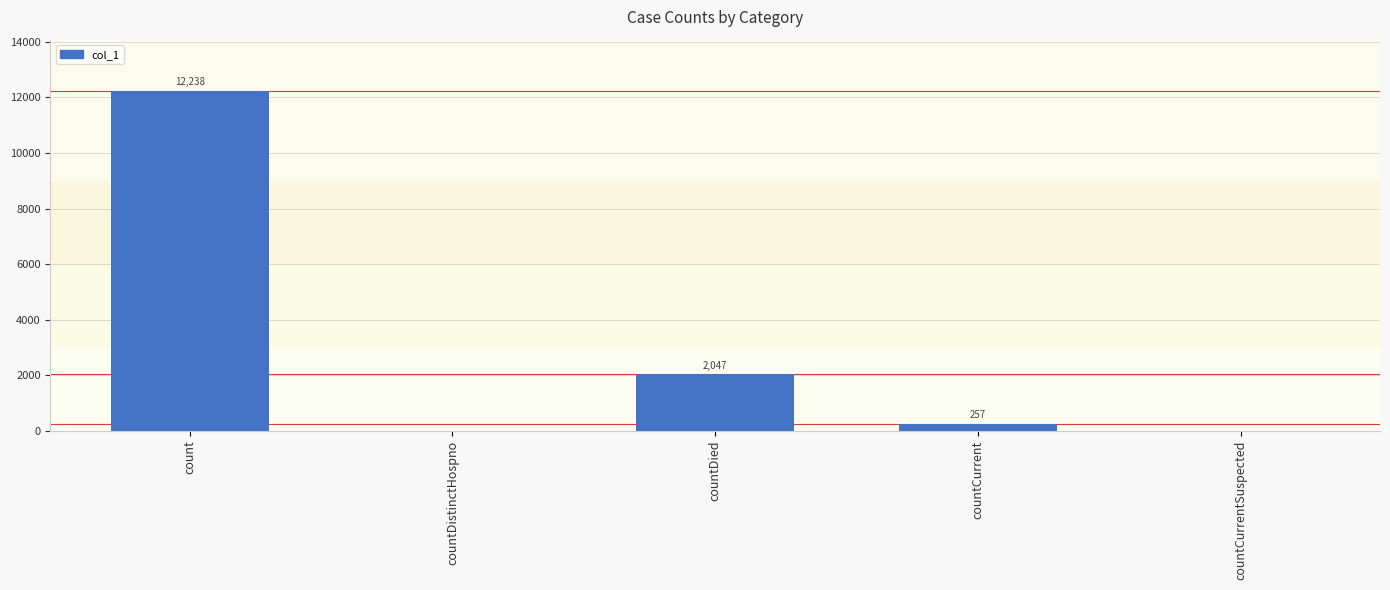

What is the maximum value shown in the chart?

12238